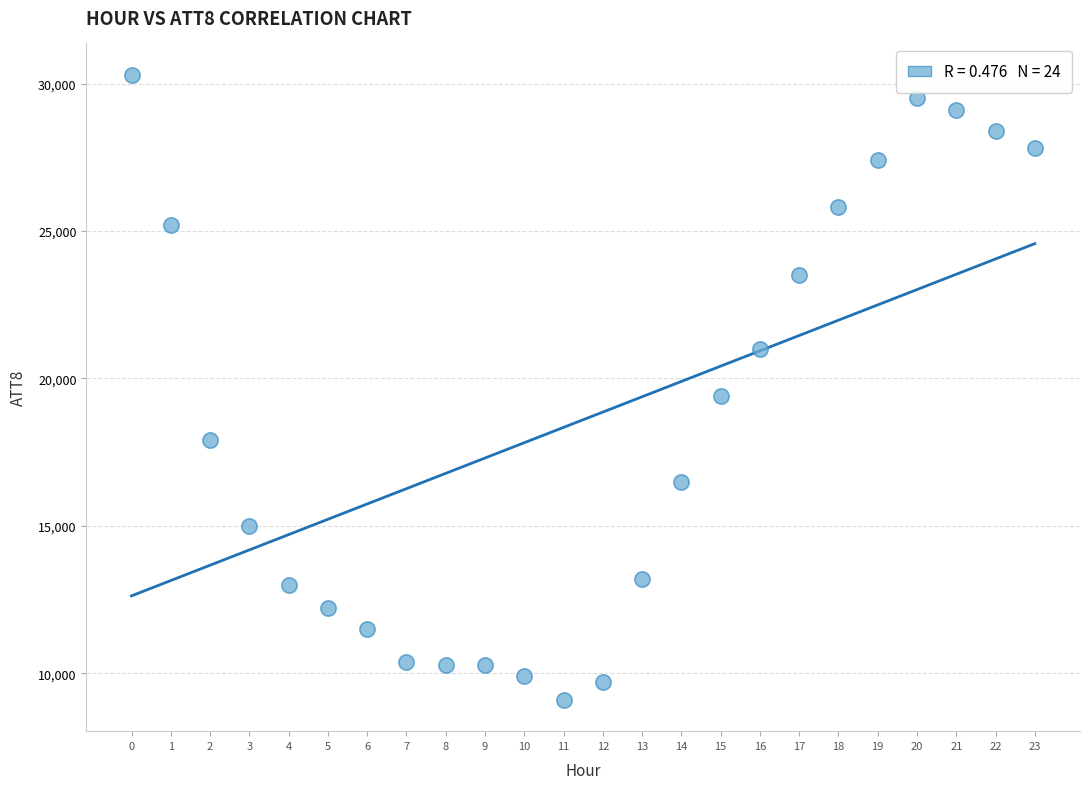

What is the range of Y values (max minus min)?

21200